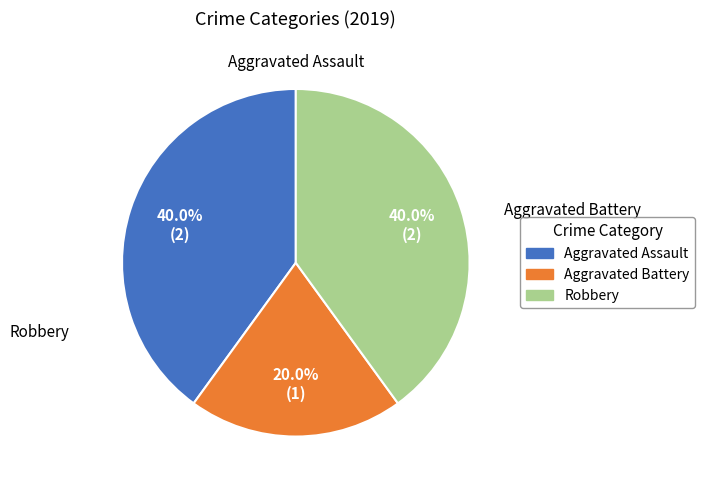

To the nearest percent, what is the difference between the largest and smallest slice percentages?

20%